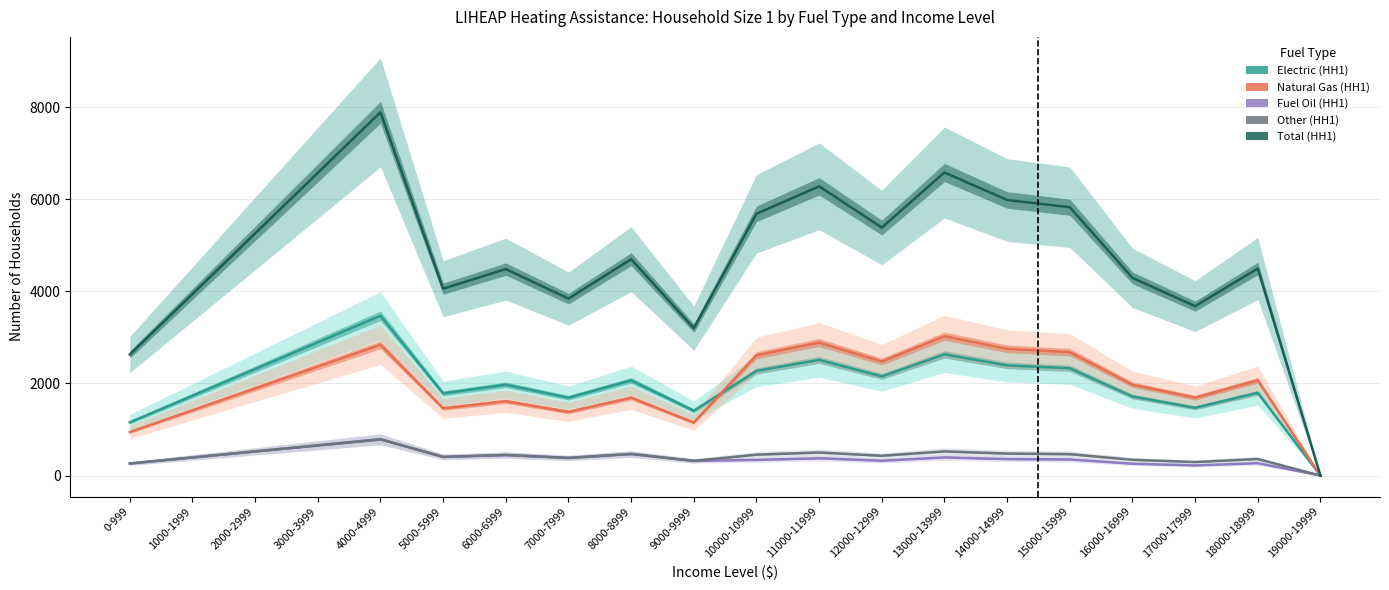

List the series in order of their peak value, lowest first.

Fuel Oil (HH1), Other (HH1), Natural Gas (HH1), Electric (HH1), Total (HH1)